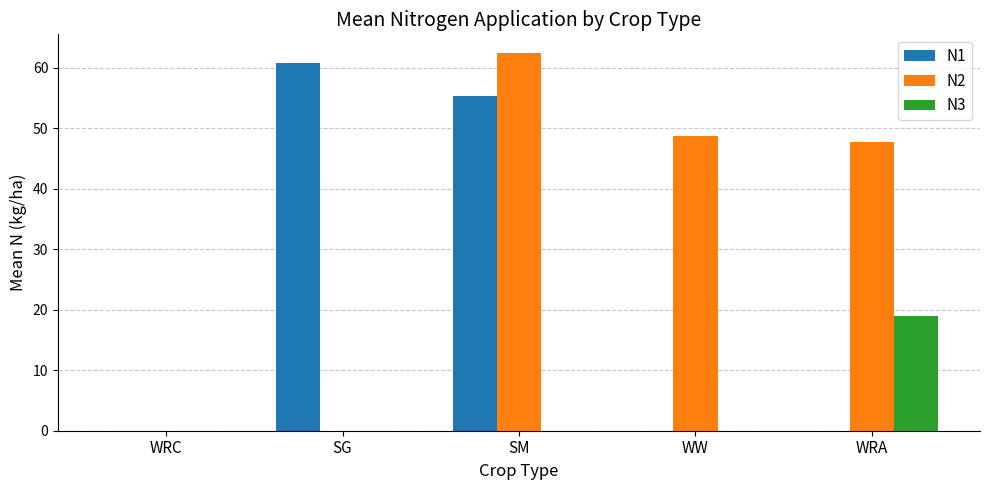

At which category does the chart reach its peak across all series?

SM